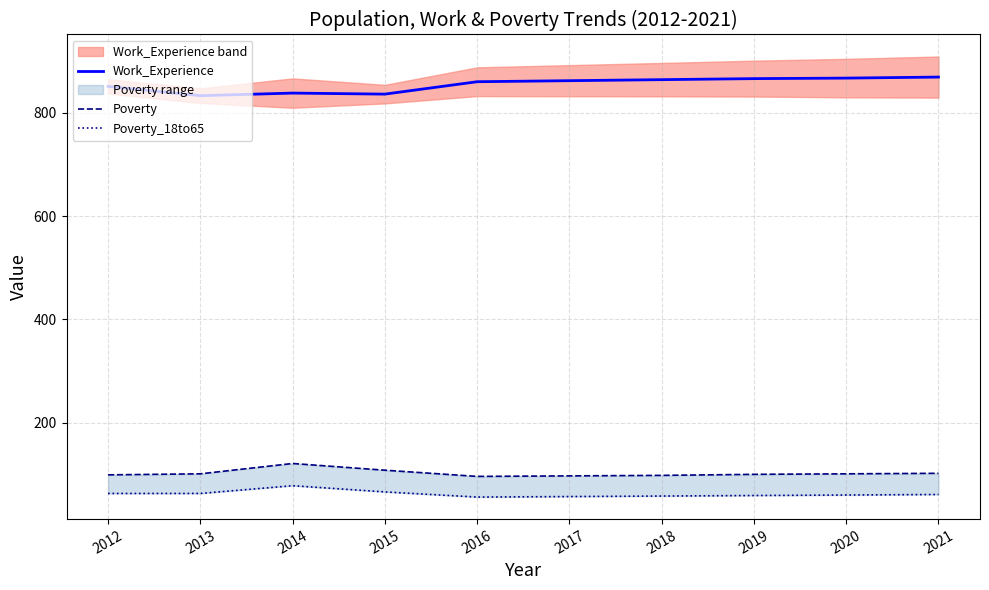

Rank the series by their maximum value, from lowest to highest.

Poverty_18to65, Poverty, Work_Experience